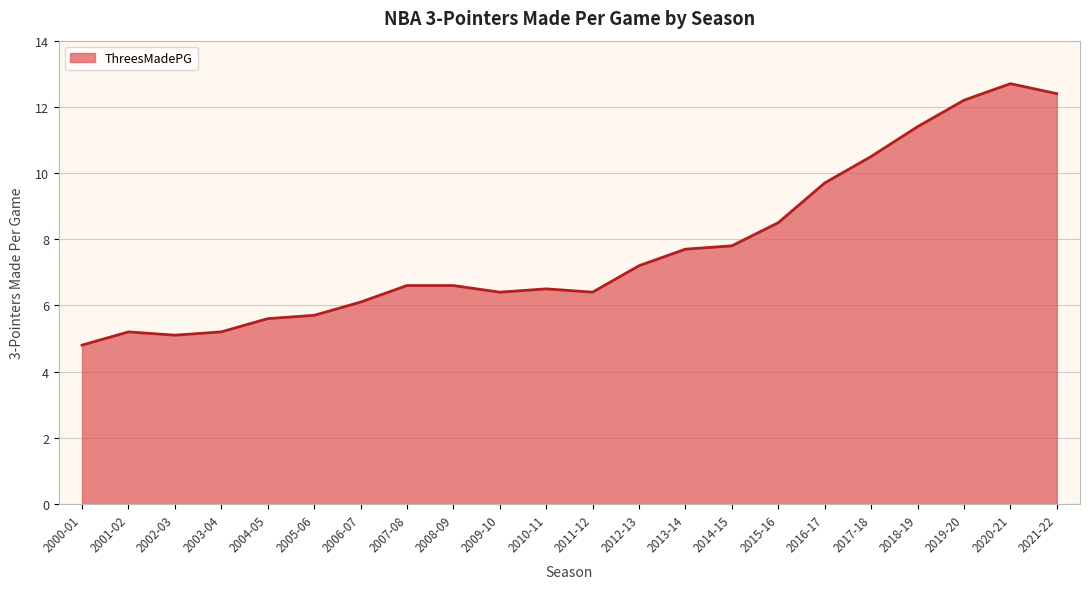

What is the difference between the maximum and minimum values?

7.9